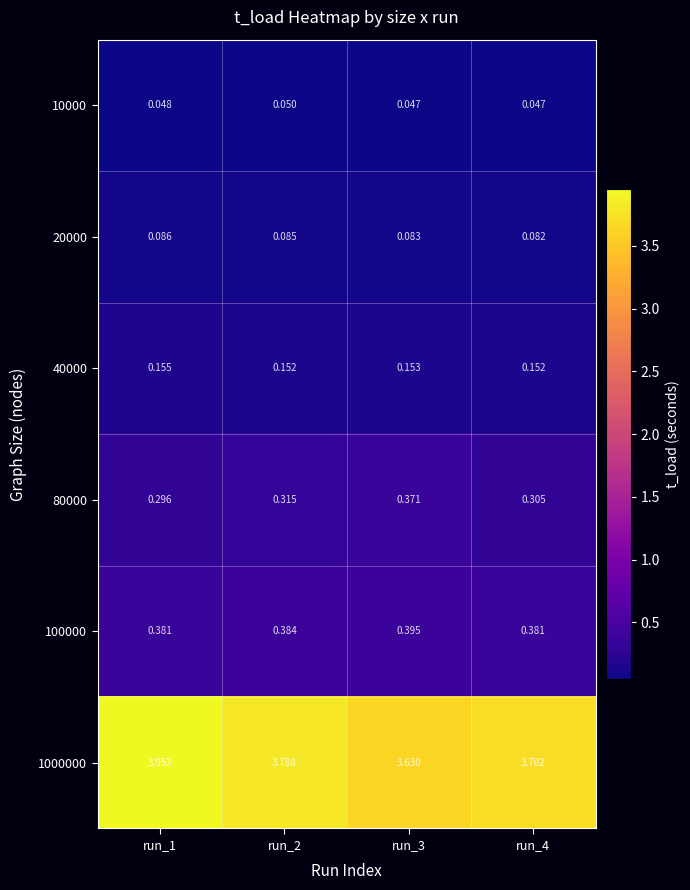

Rank the series by their maximum value, from highest to lowest.

1000000, 100000, 80000, 40000, 20000, 10000